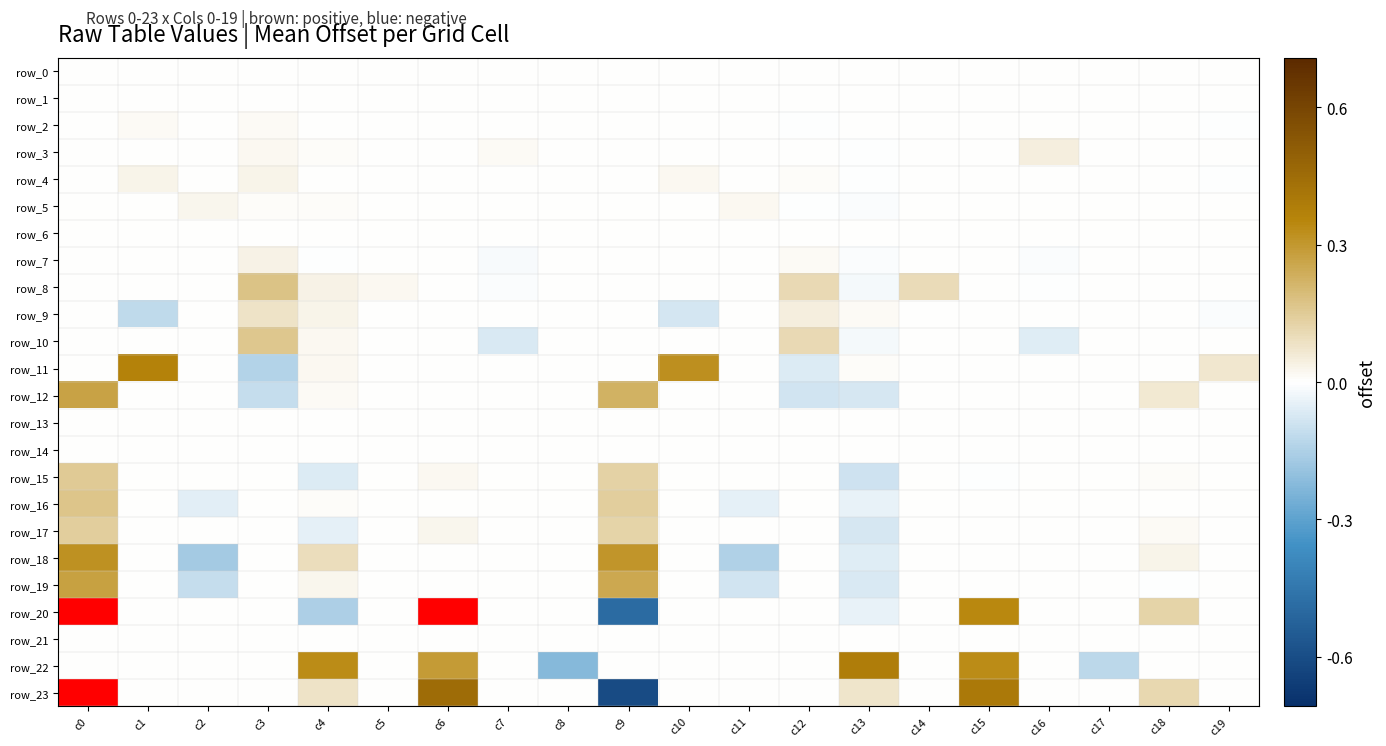

The row_16 series shows -0.1 at c7. True or false?

False